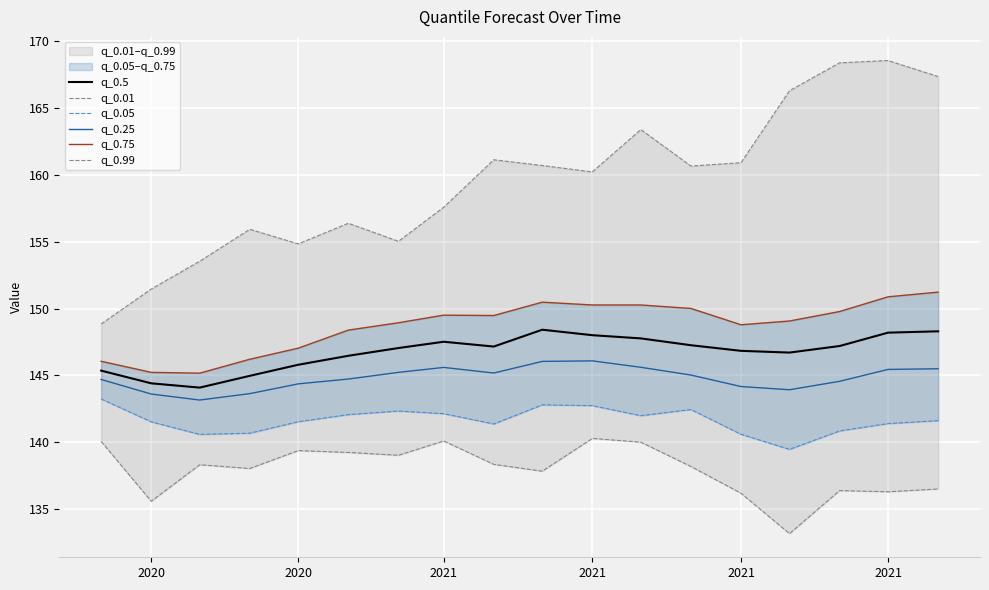

What is the average value of the q_0.01 series?

137.9